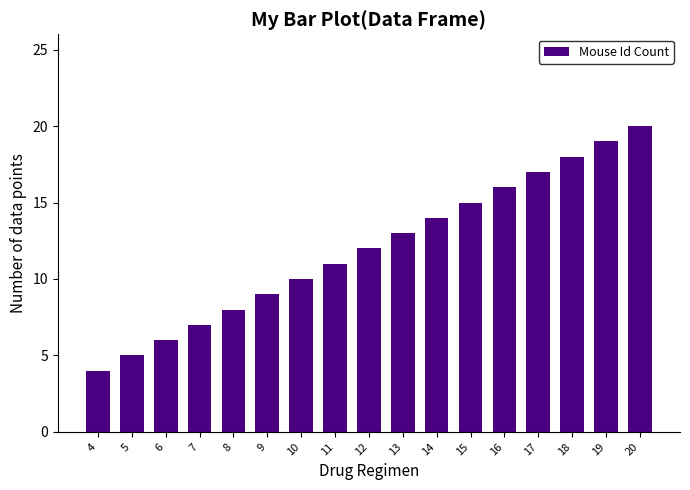

Which label corresponds to the largest value in the chart?

20